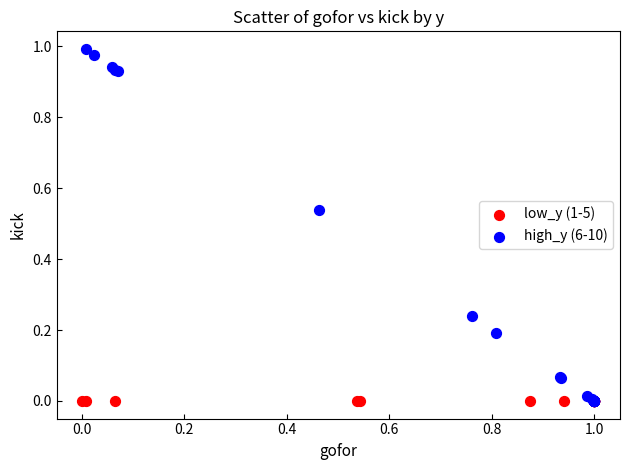

Which series reaches the maximum Y coordinate?

high_y (6-10)